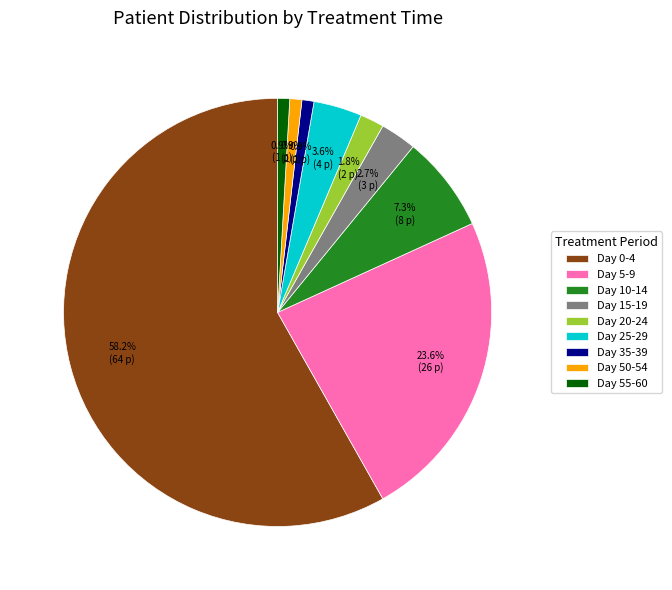

To the nearest percent, what is the difference between the largest and smallest slice percentages?

57%